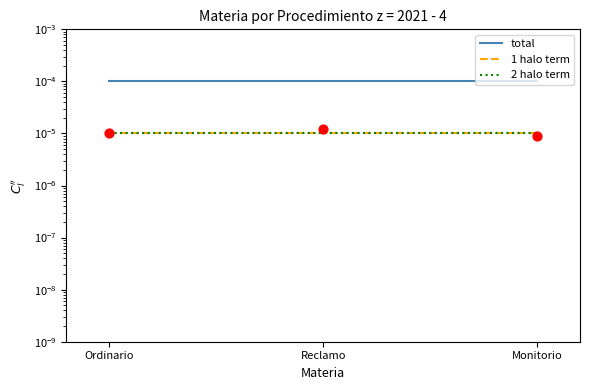

At how many categories does at least one series exceed 0?

3